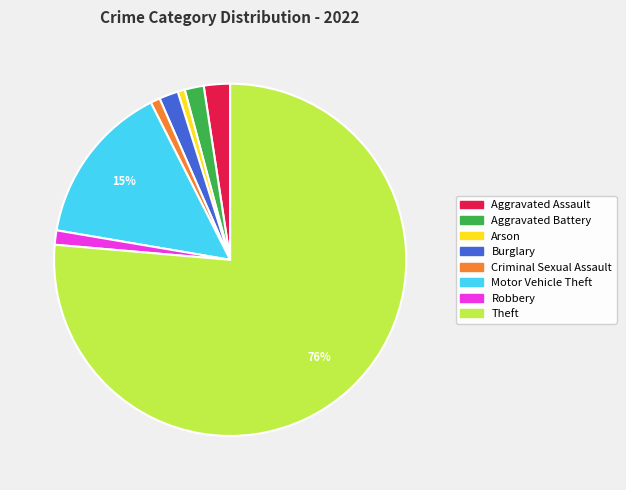

Is there any slice that represents more than half of the pie?

Yes